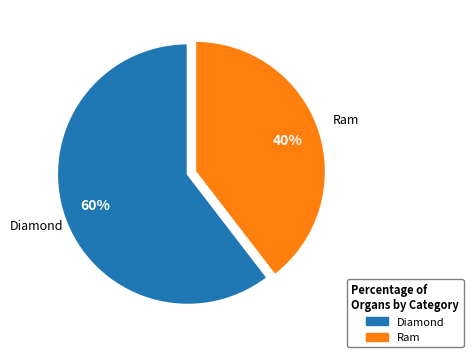

Is there a majority slice in this chart?

Yes